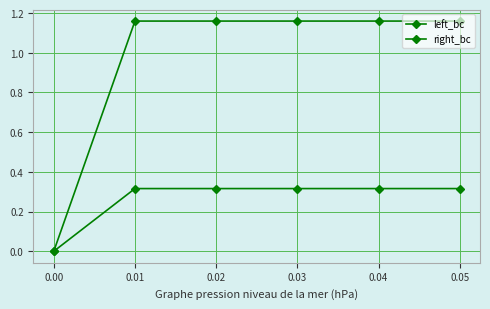

In right_bc, how many points are higher than both neighbors (excluding endpoints)?

1